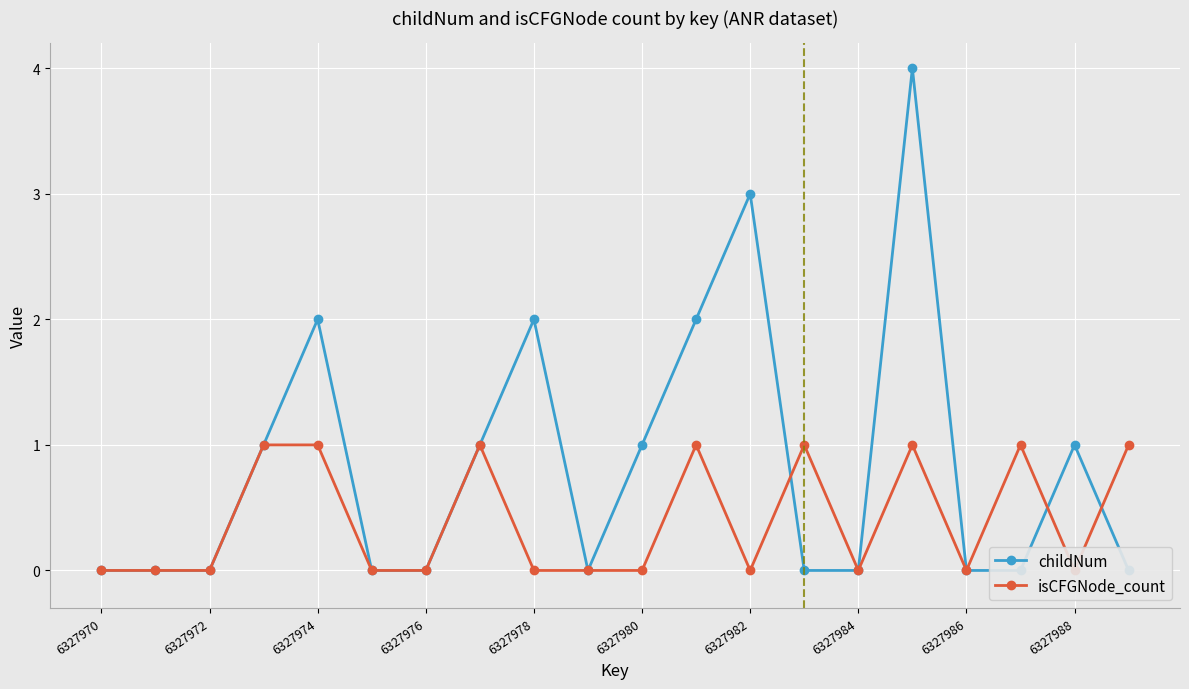

What are all the series names shown in the legend?

childNum, isCFGNode_count